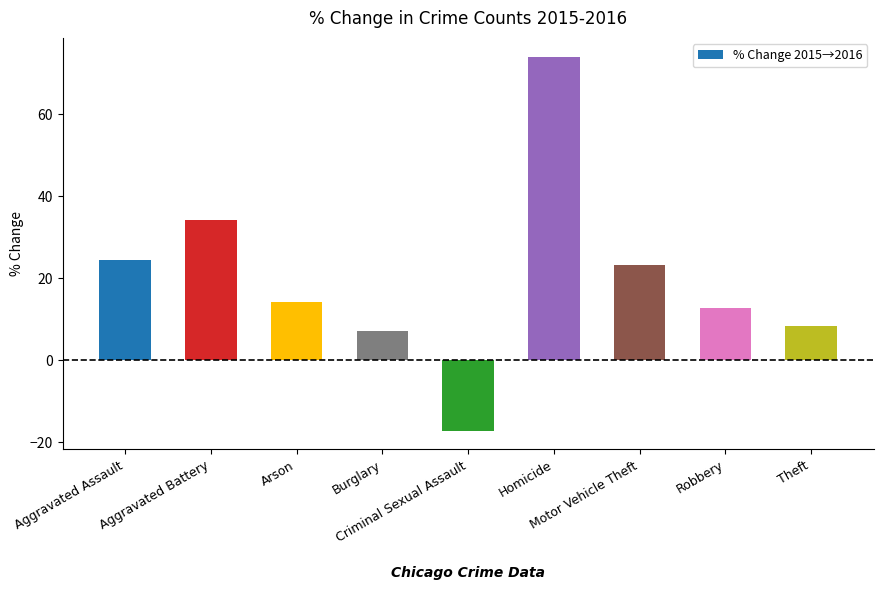

At which category does the chart reach its peak across all series?

Homicide